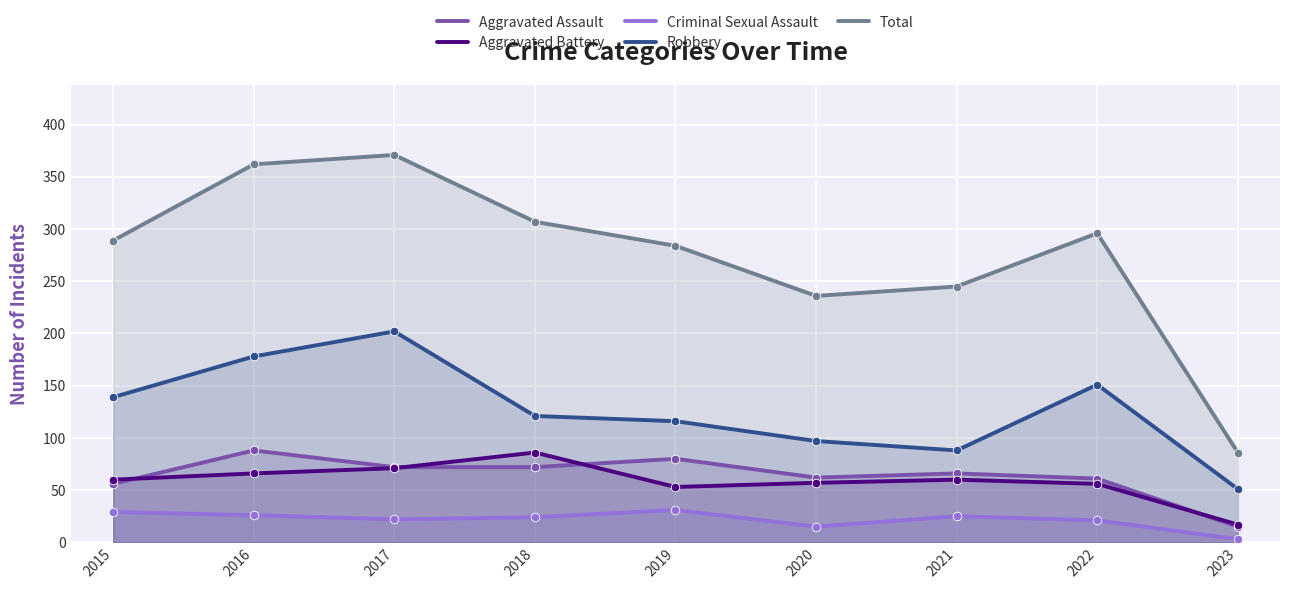

Which series reaches the maximum Y coordinate?

Total